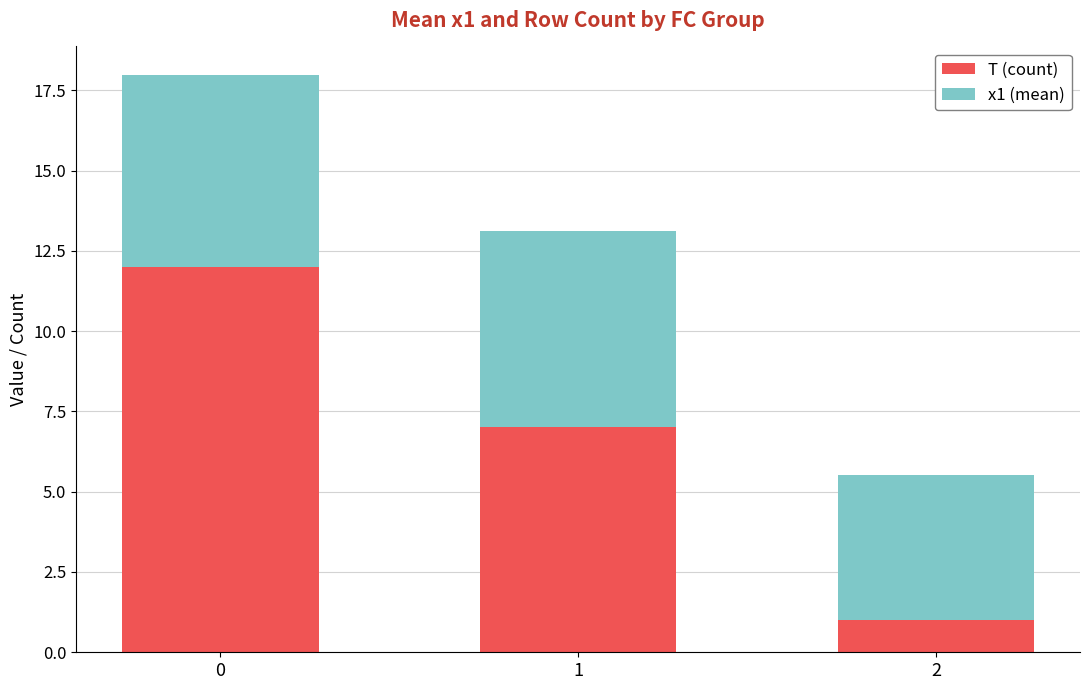

List the labels in order of T (count) value, largest first.

0, 1, 2